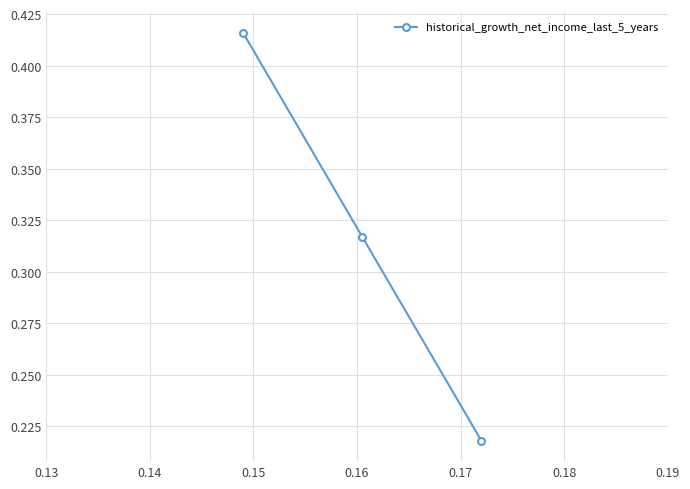

Count the number of data series in this chart.

1